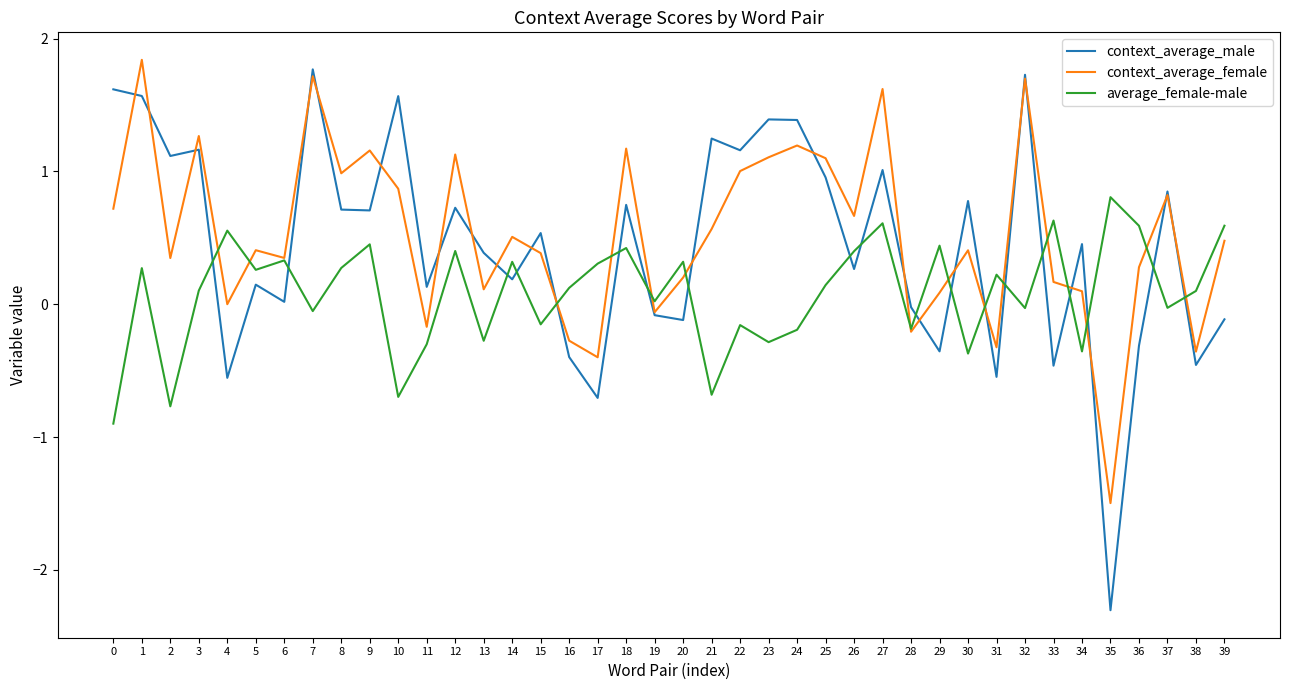

Which series has the largest range (max minus min)?

context_average_male